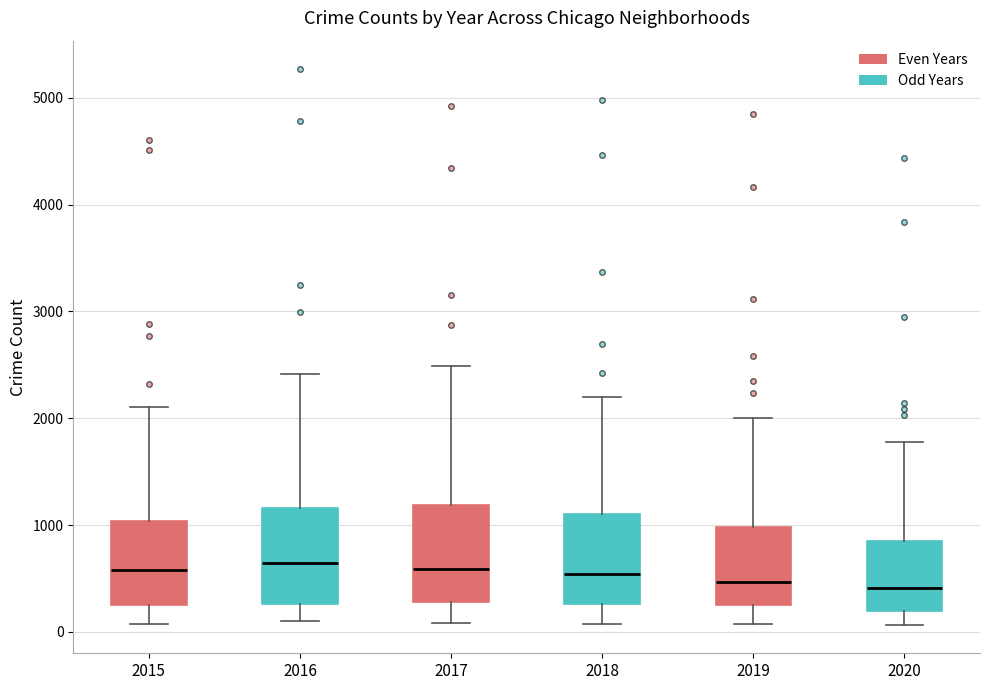

Where is the upper edge of the box at x = 2015 on the y-axis? The values are not printed on the chart, so give them approximately, as read against the axis.

1000